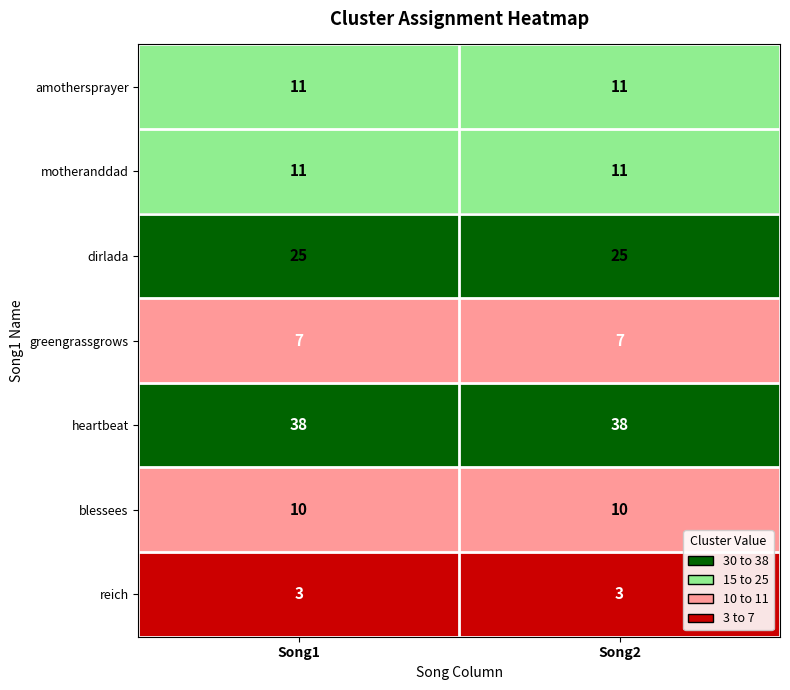

What is the smallest value displayed?

3